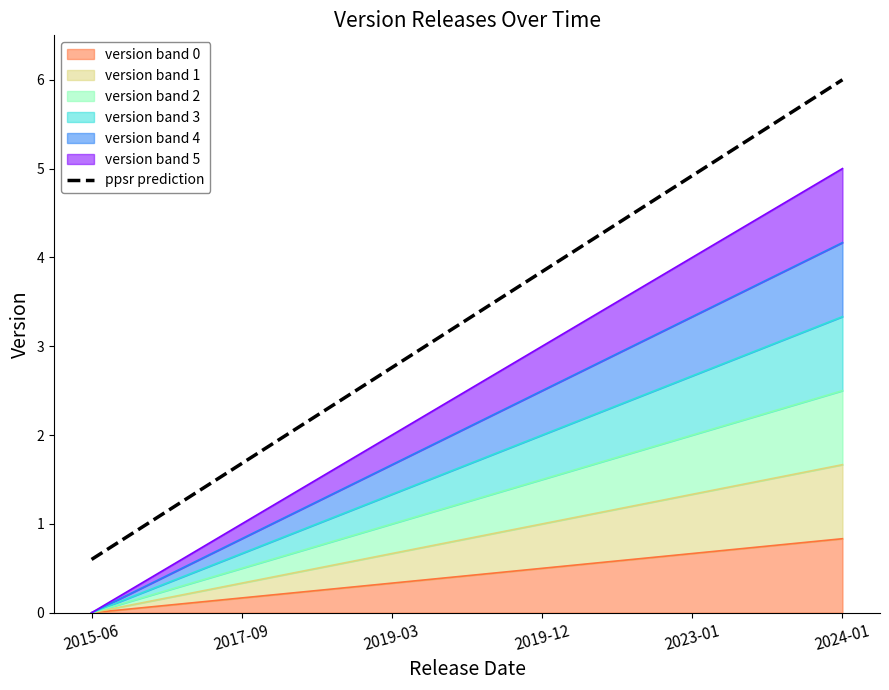

Reading left to right, list all the values displayed in this chart.

0.6	1.7	2.8	3.8	4.9	6.0